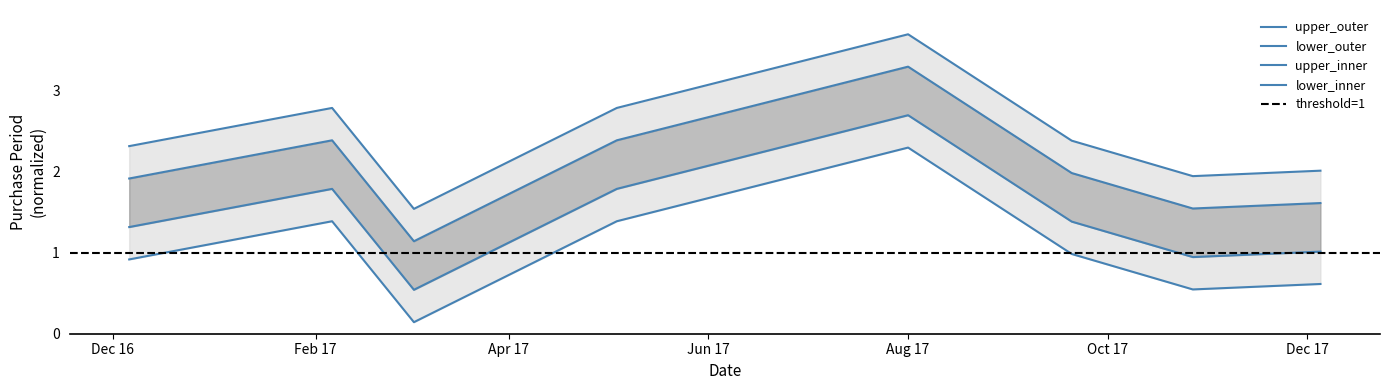

Does the chart have visible grid lines?

No